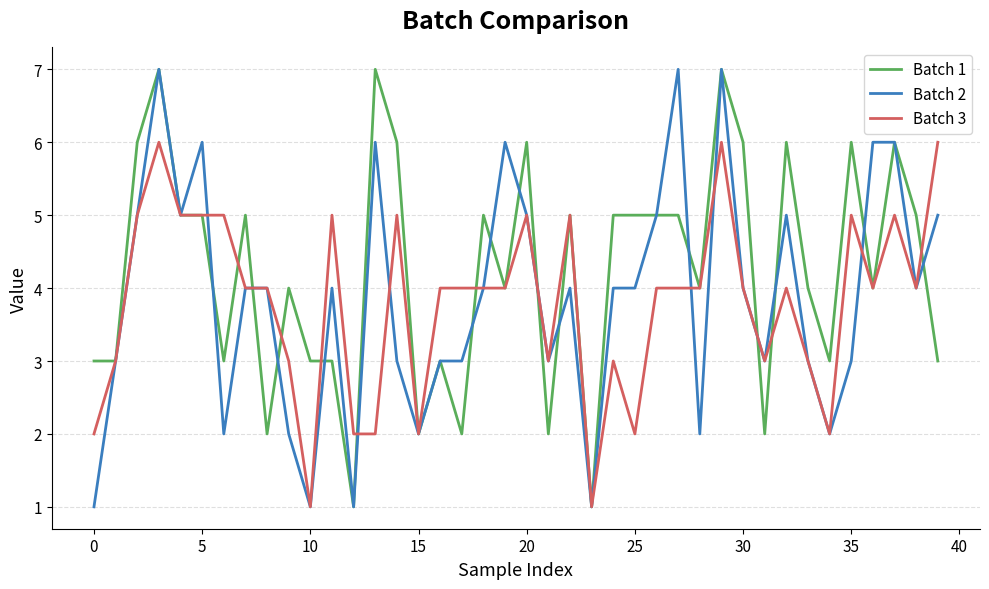

What is the maximum value shown in the chart?

7